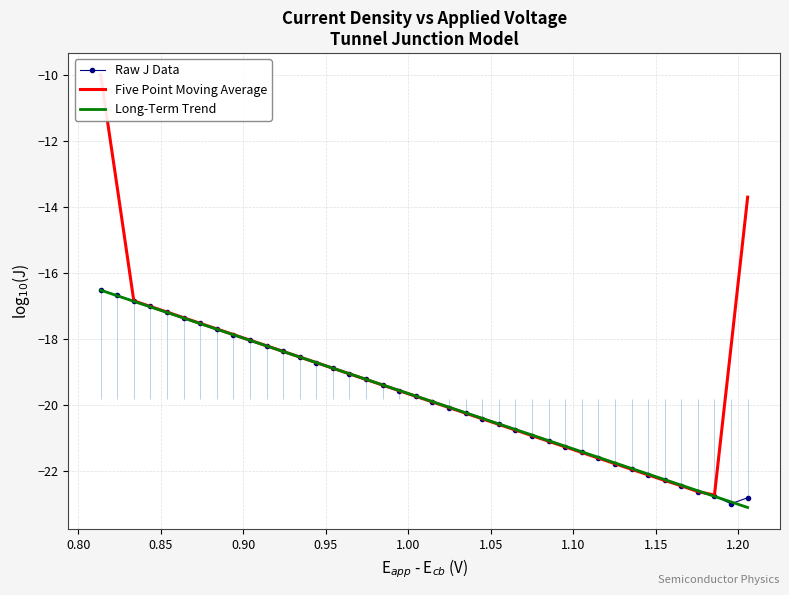

How many times do Long-Term Trend and Raw J Data cross each other?

4